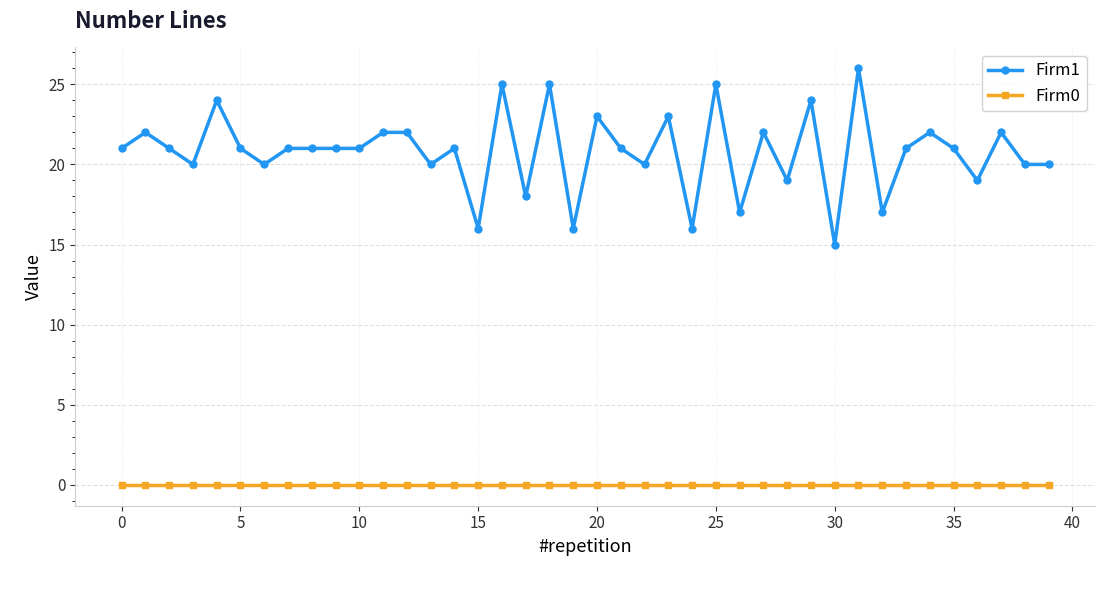

Which series has the largest total across all categories?

Firm1